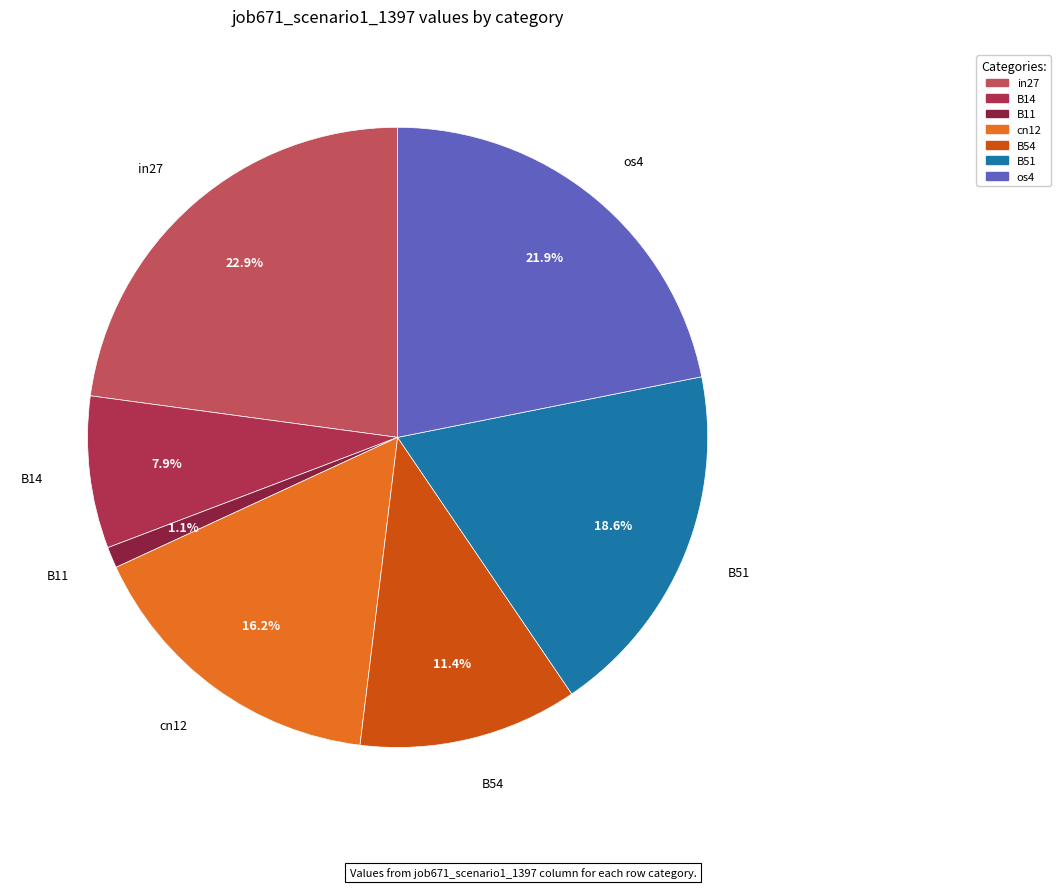

To the nearest percent, what percentage of the pie is os4?

22%